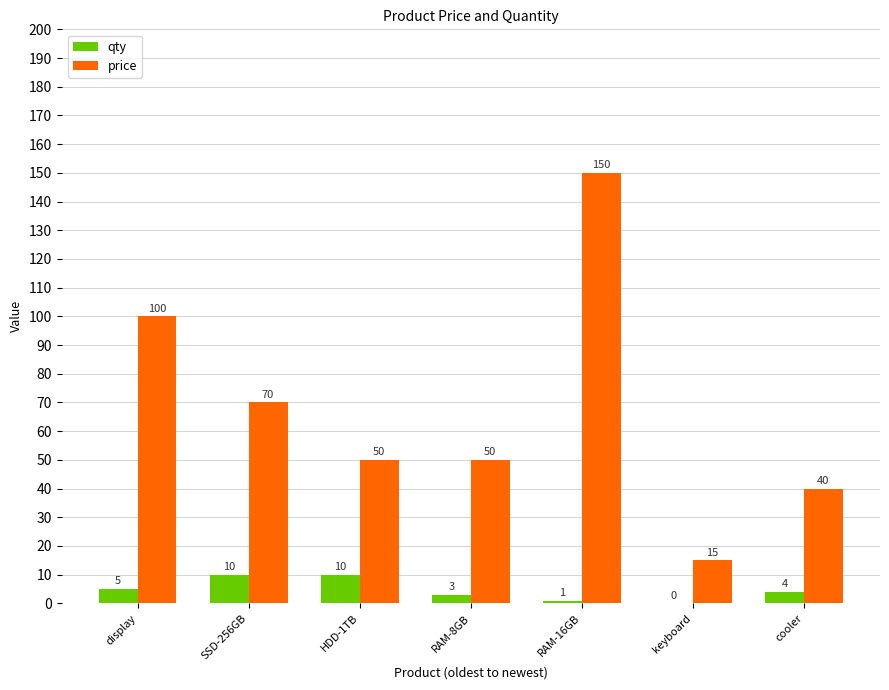

Count the number of categories in the chart.

7